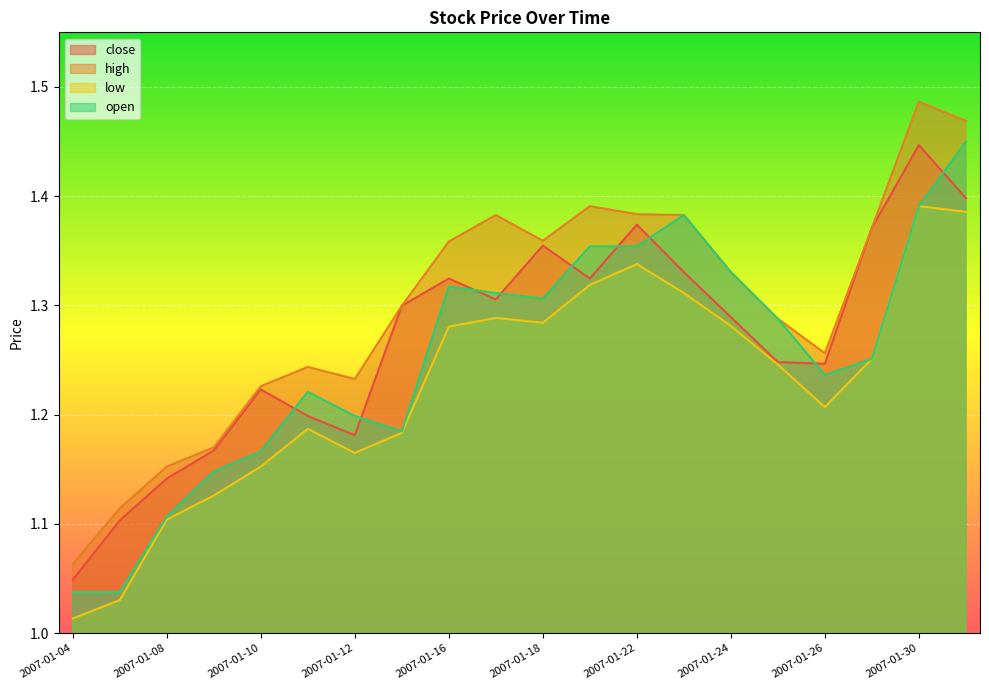

Which series has the largest total across all categories?

high